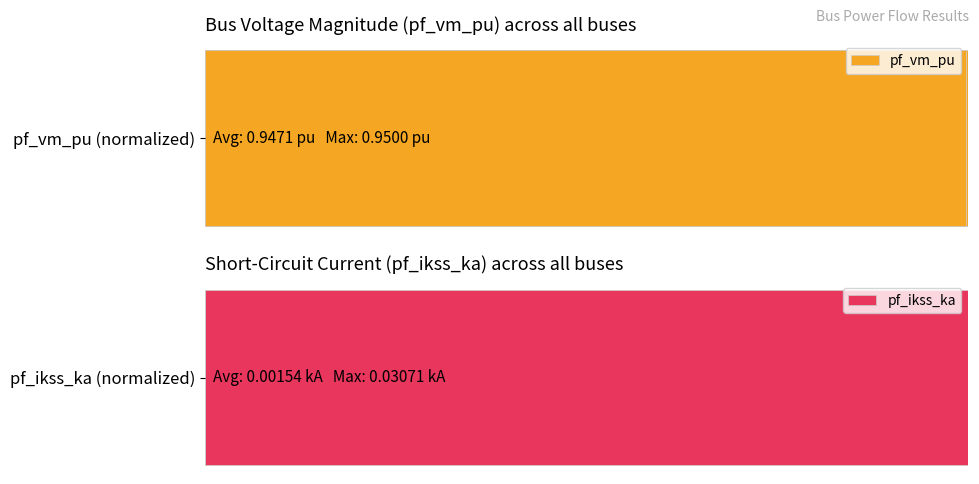

Count the number of data series in this chart.

2